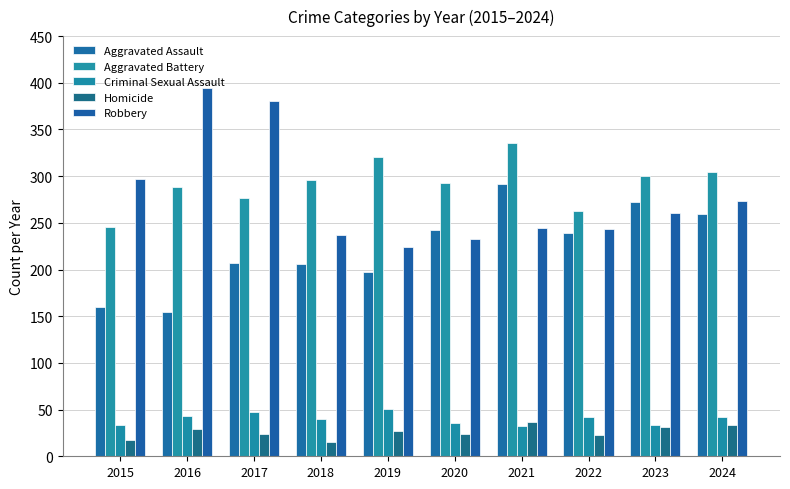

What is the difference between the Aggravated Battery values at 2021 and 2016?

47